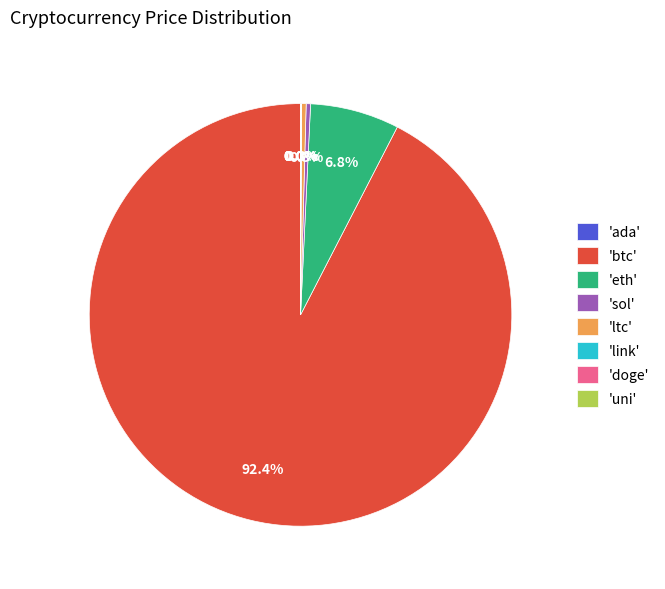

Which slice represents more than half of the pie?

'btc'